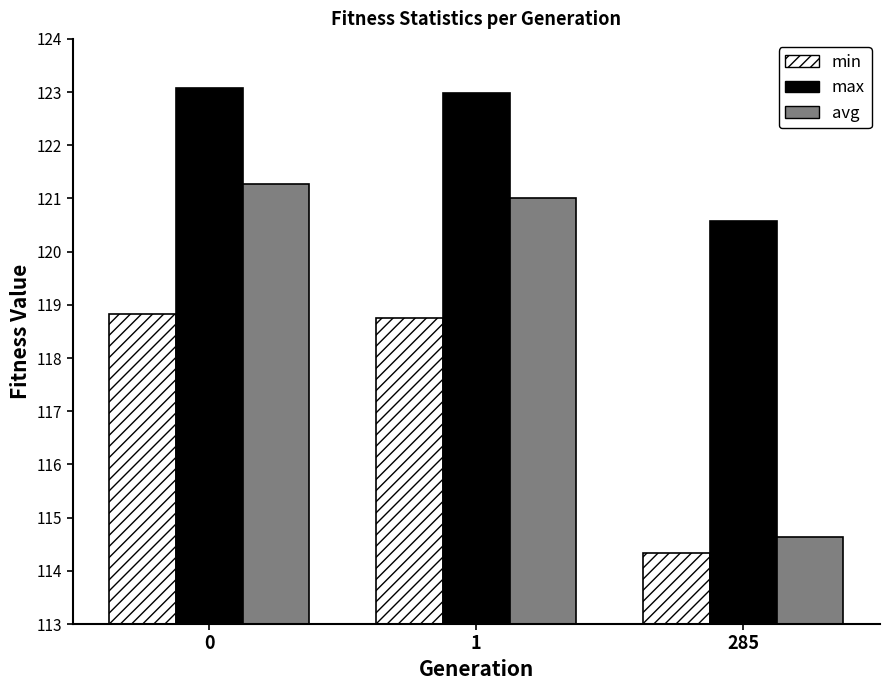

Rank the series by their maximum value, from lowest to highest.

min, avg, max